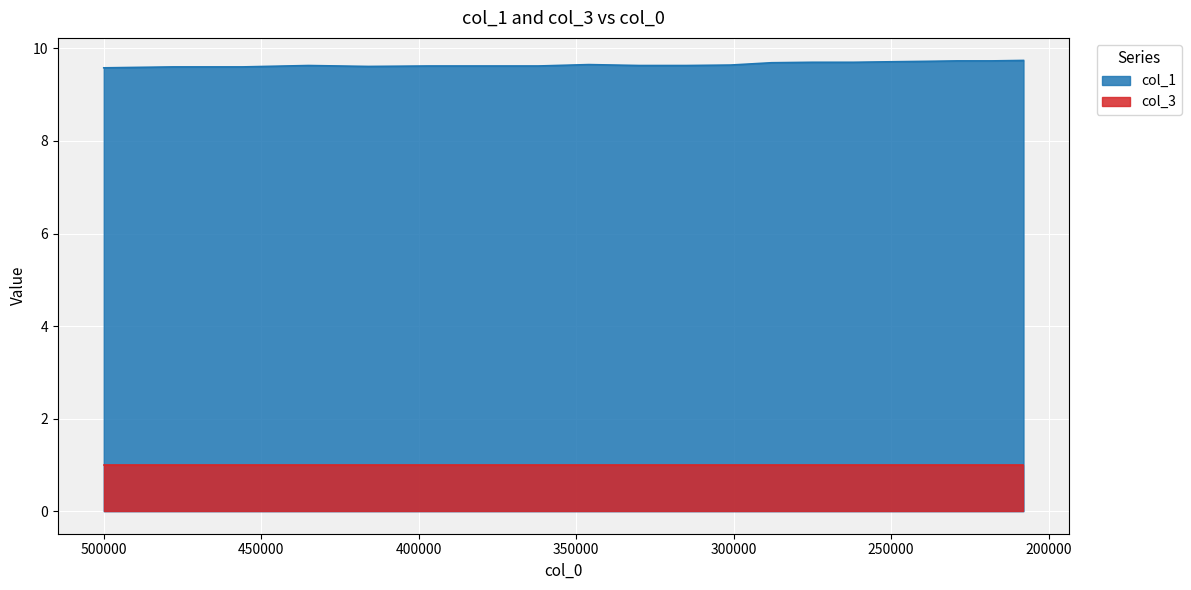

The value at 416000 is 3.0. True or false?

False